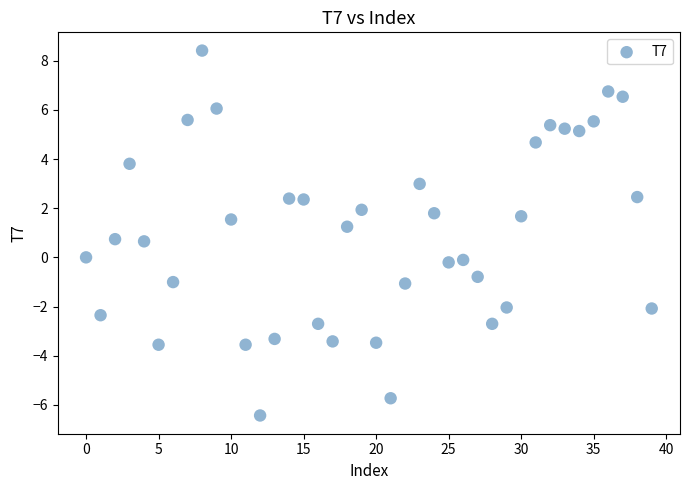

What is the range of Y values (max minus min)?

14.8